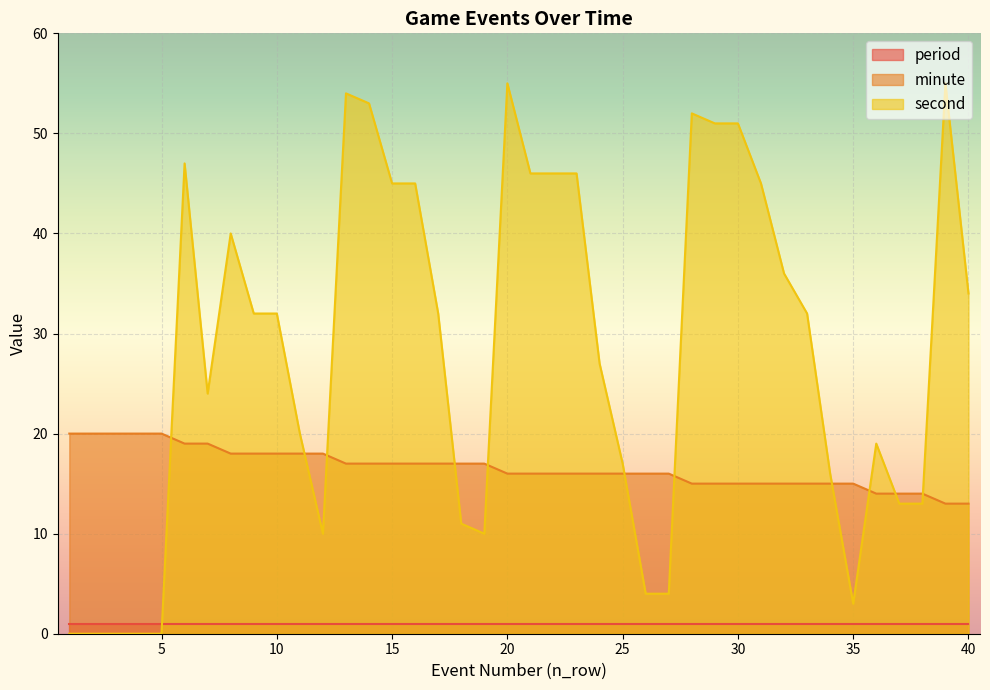

Count the minute values in the range 15 to 18.

28